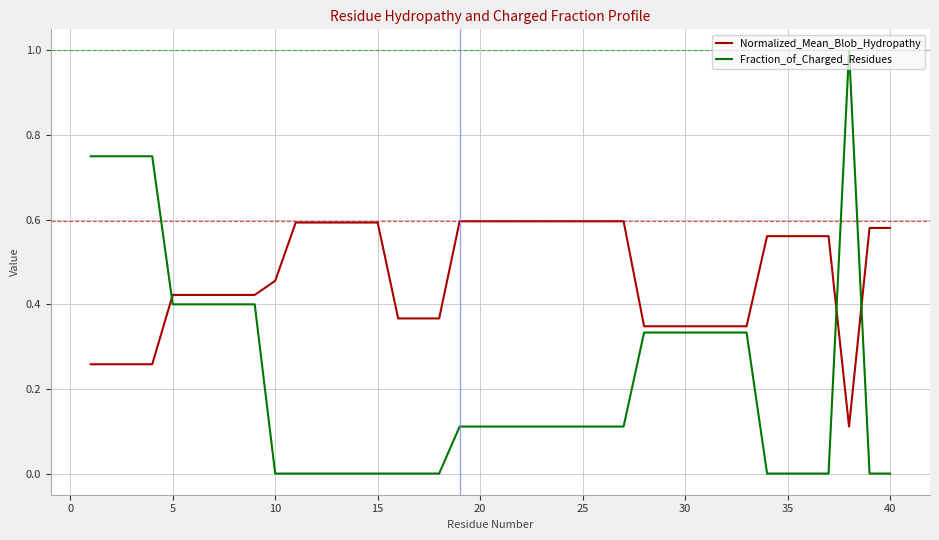

What is the maximum value shown in the chart?

1.0